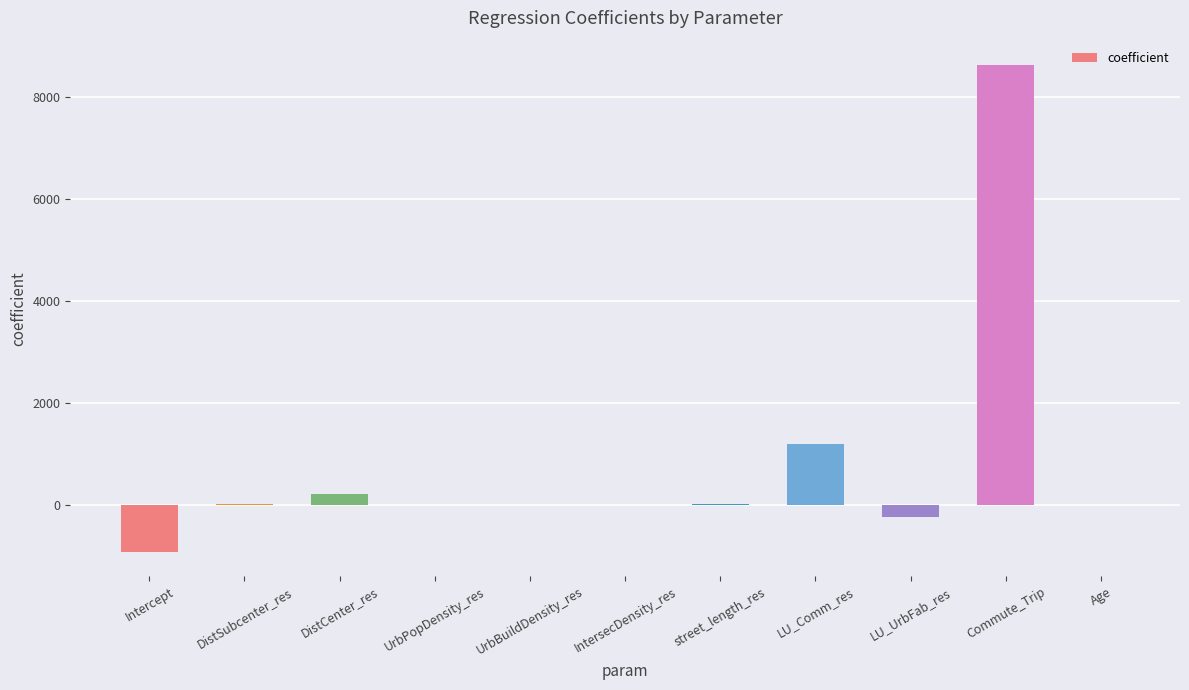

The chart shows a value of -915.9 at Intercept. True or false?

True